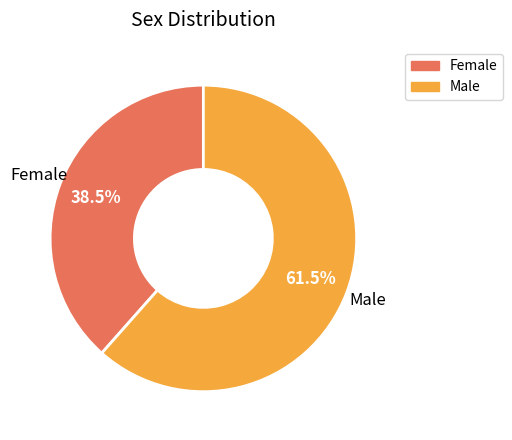

Does Male account for over 50% of the chart?

Yes